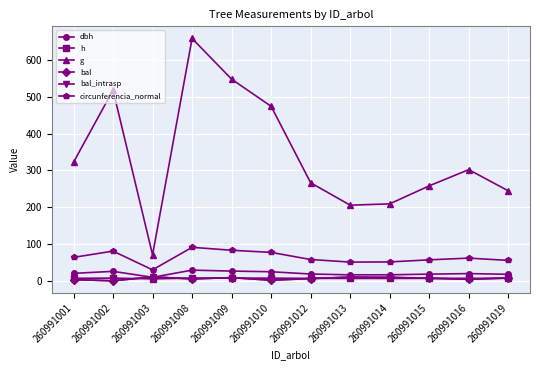

What is the approximate value of bal_intrasp at 260991010?

1.6